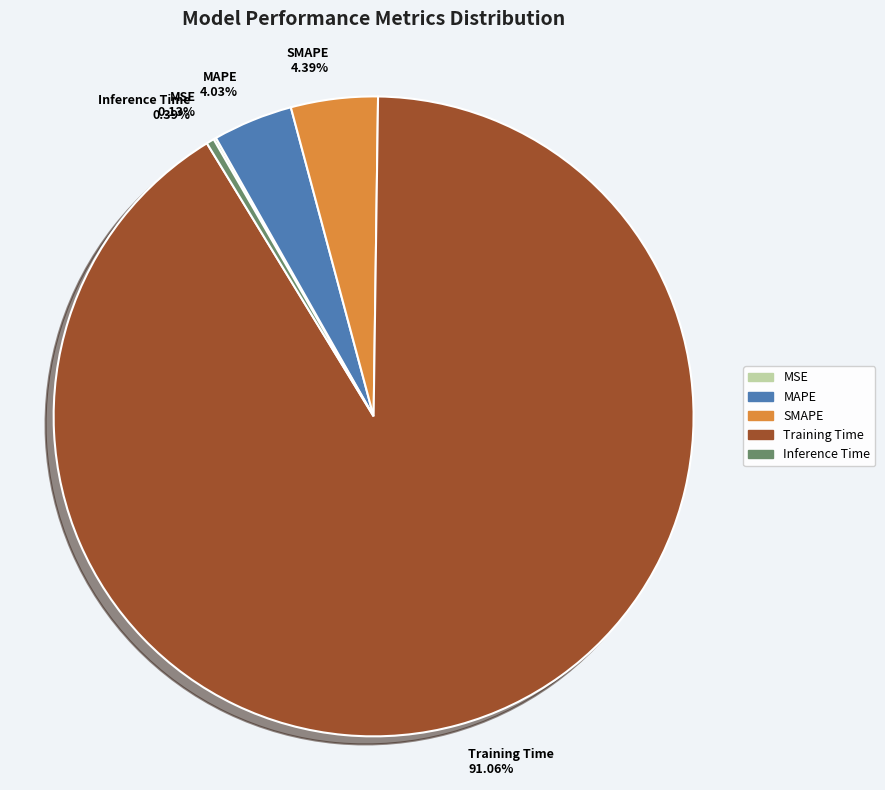

To the nearest percent, what is the average slice percentage?

20%